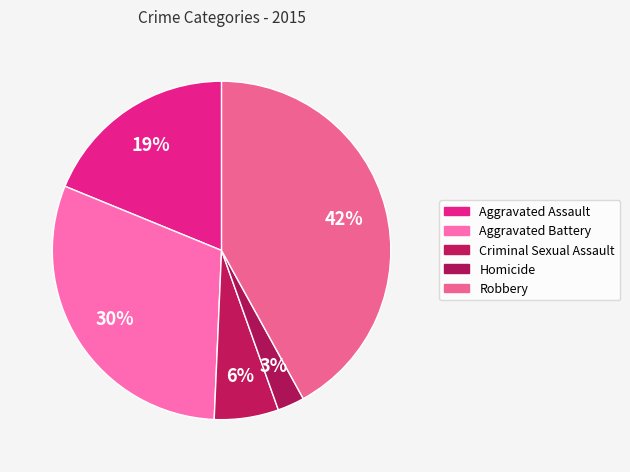

The Aggravated Assault slice represents 13% of the pie. True or false?

False